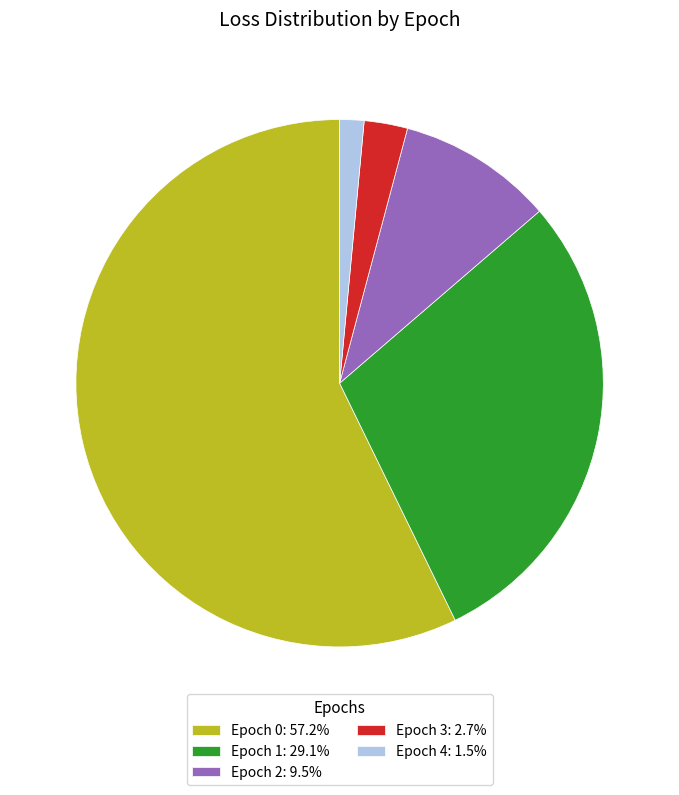

Is there any slice that represents more than half of the pie?

Yes